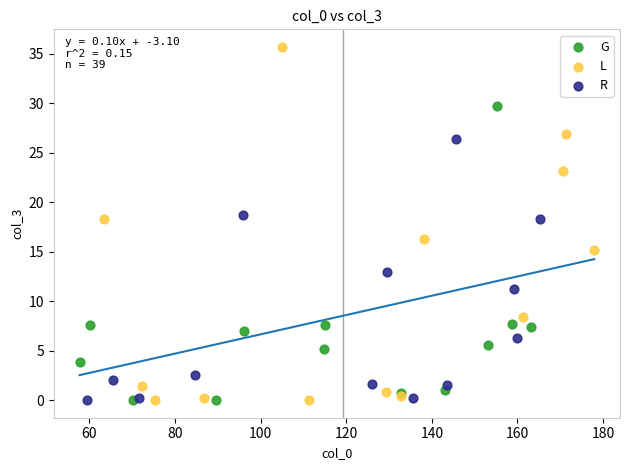

Which series has the largest Y range (max minus min)?

L